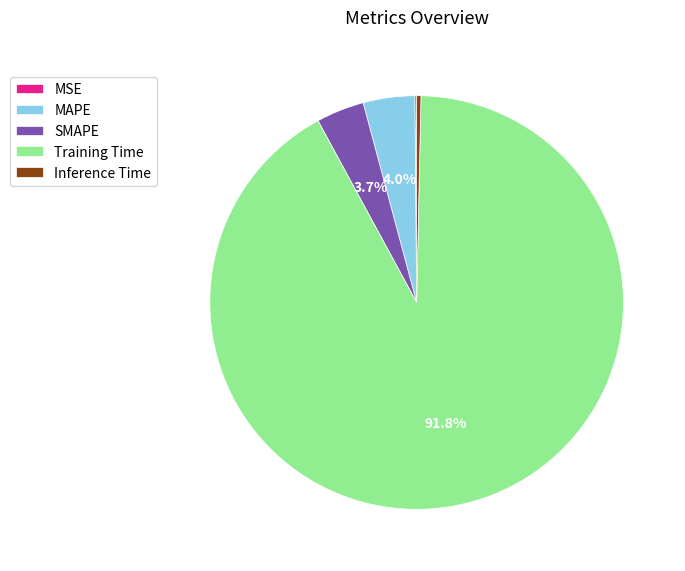

What portion of the pie excludes MAPE?

96.0%